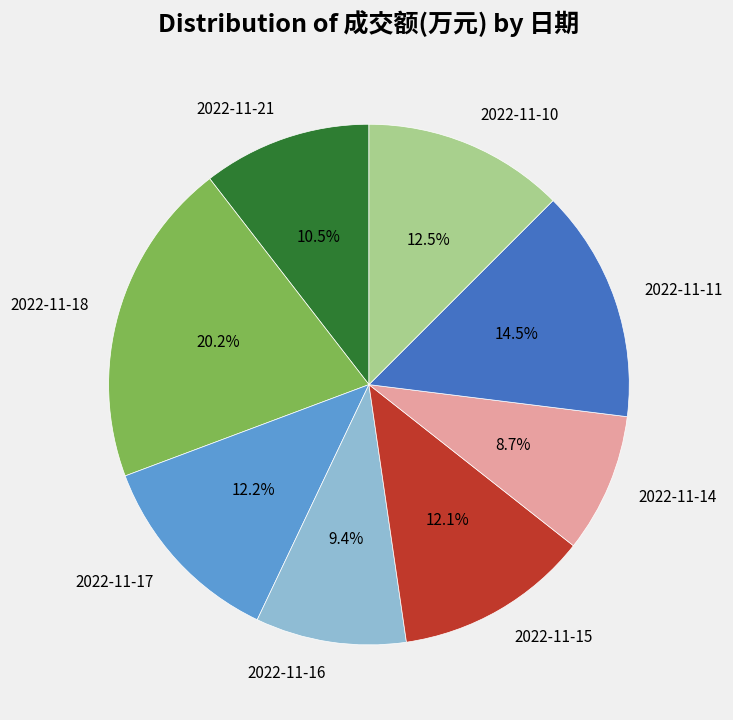

Is there a majority slice in this chart?

No